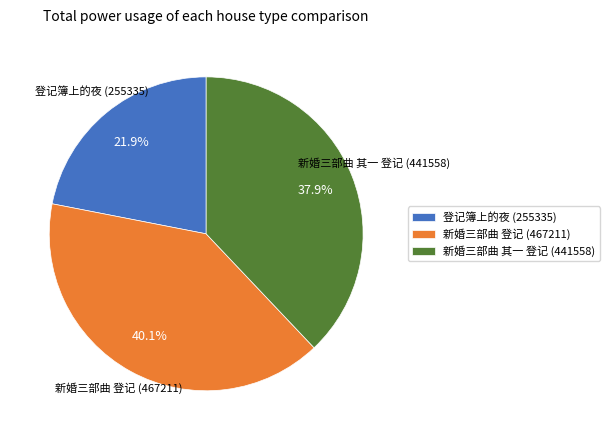

What percentage is NOT represented by 新婚三部曲 其一 登记?

62.1%